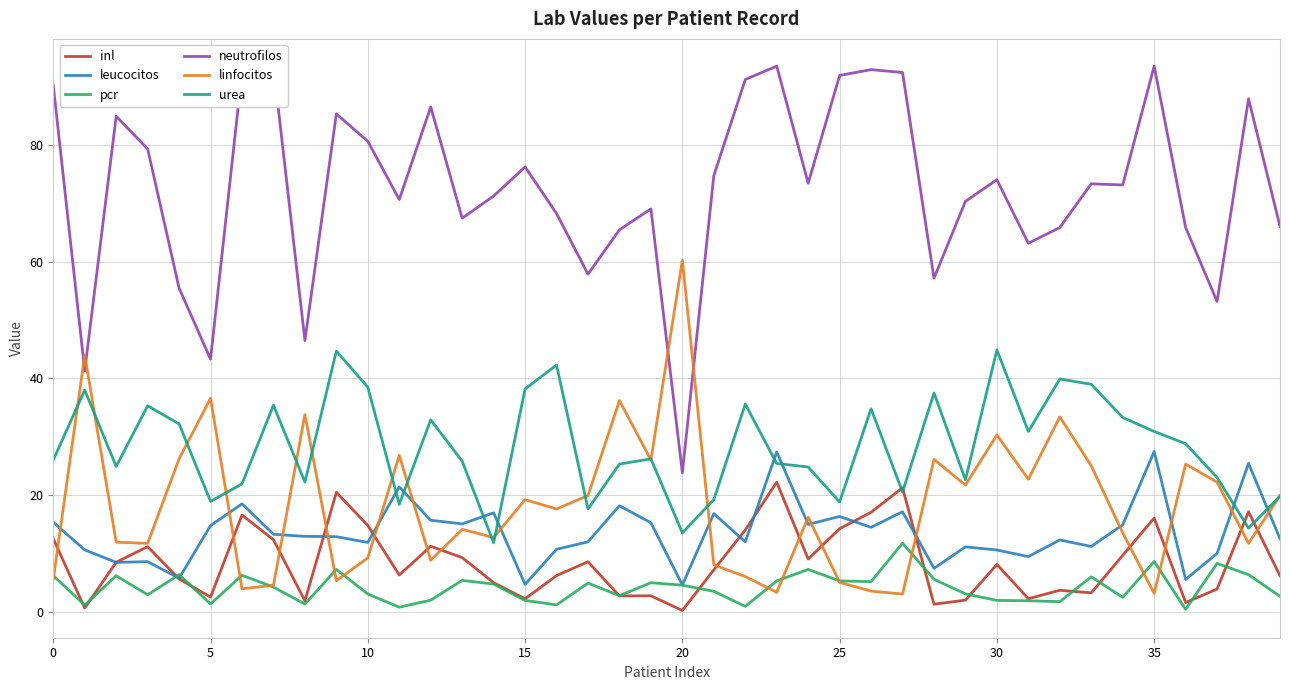

Is it true that leucocitos equals 27.5 at 35?

True